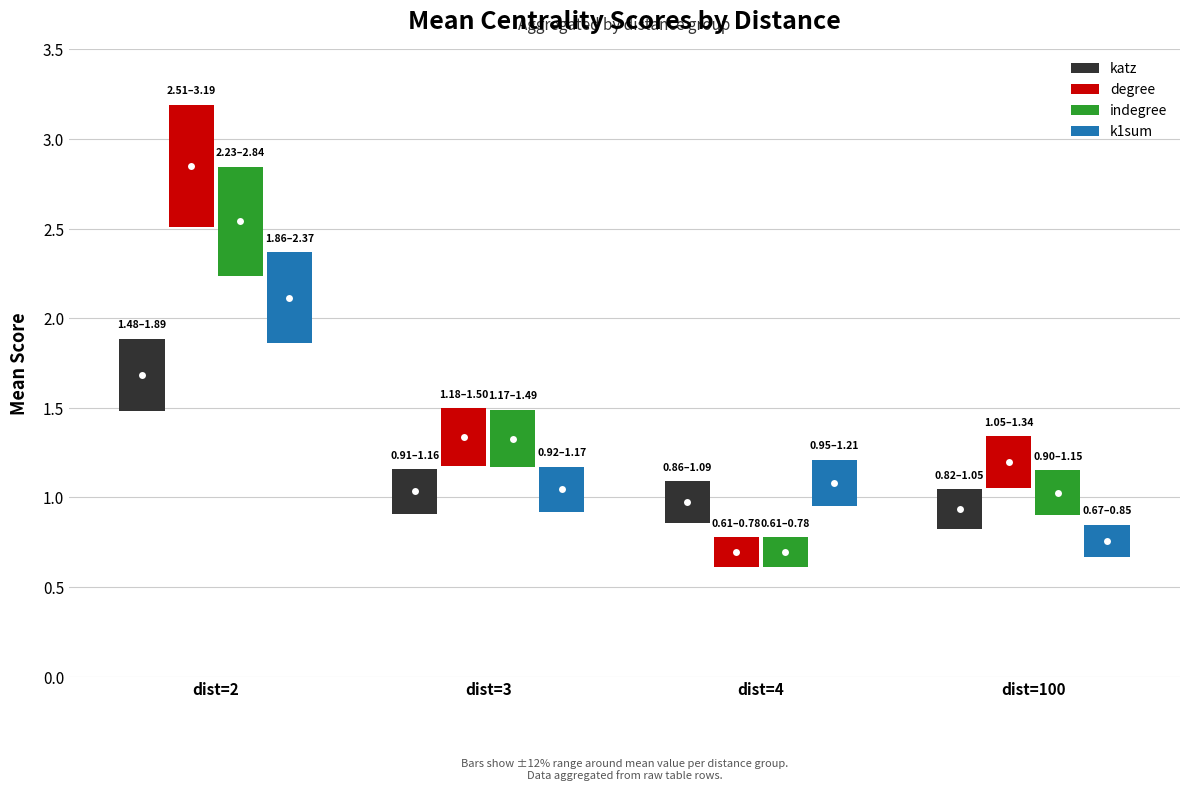

Are the bars horizontal?

No